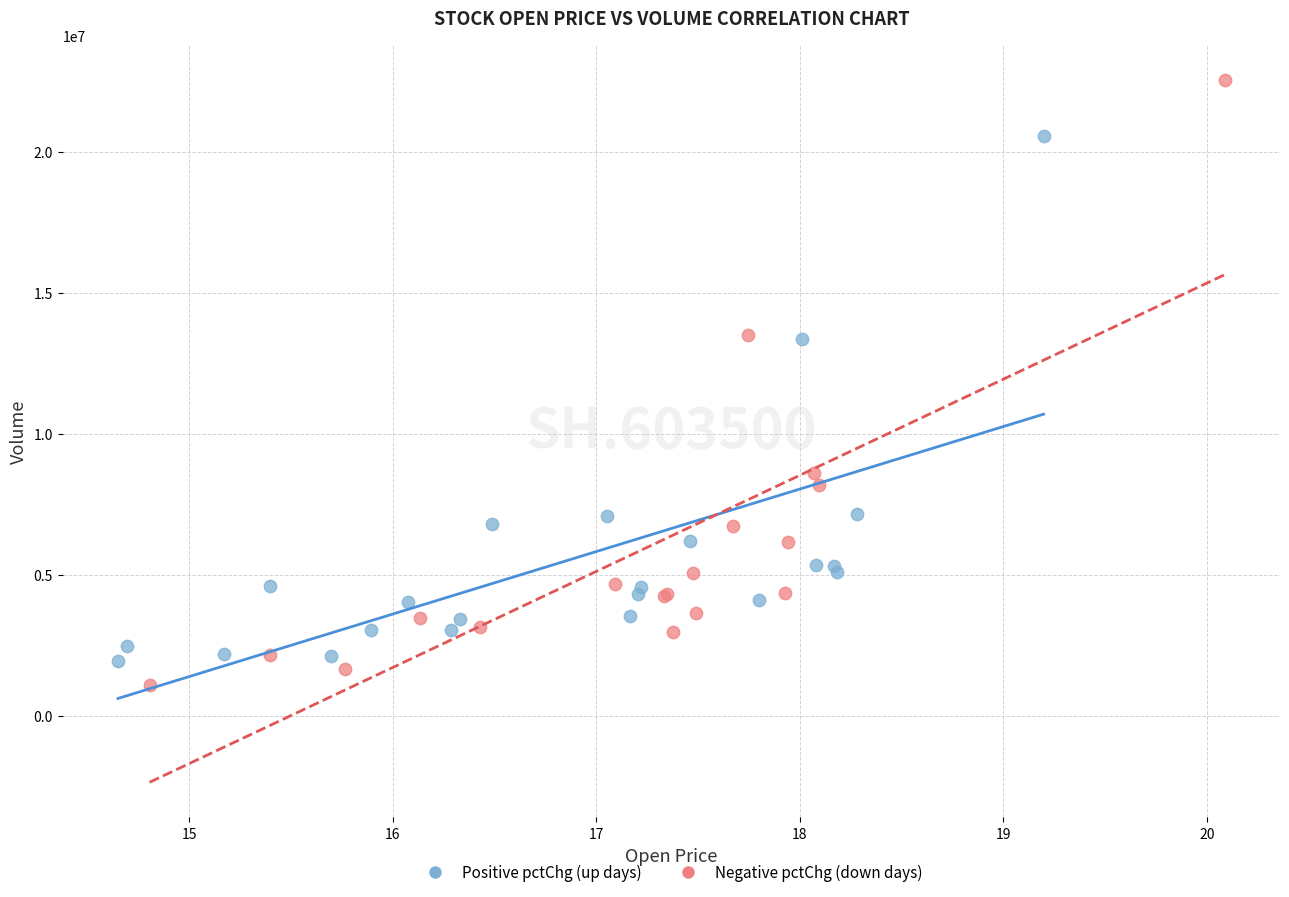

Which series contains the lowest Y value?

Negative pctChg (down days)